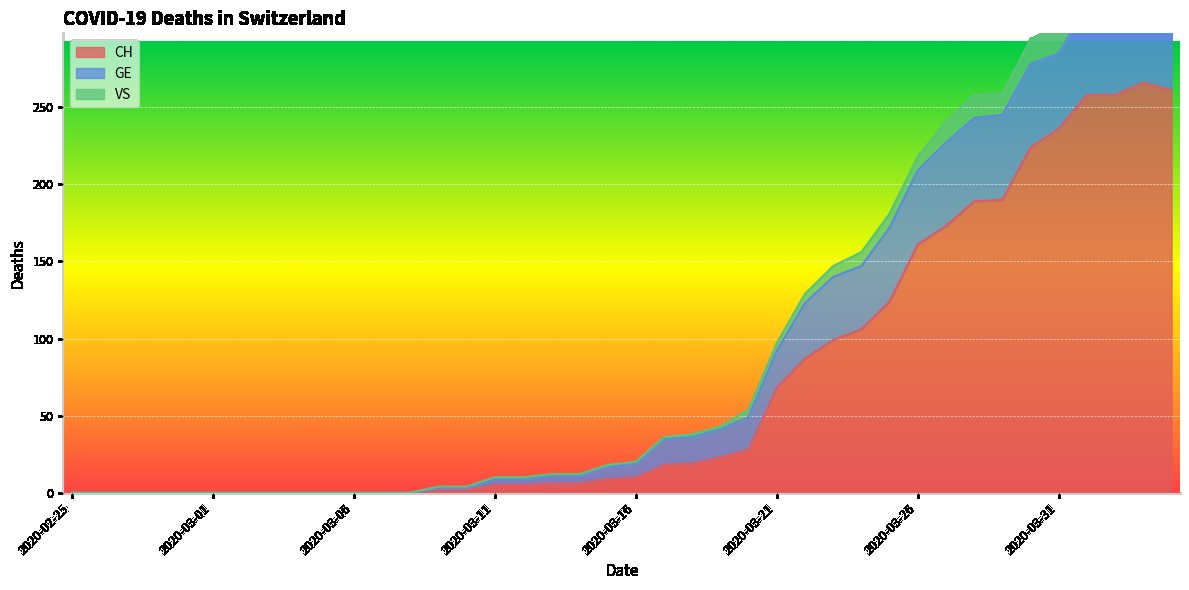

The value of VS at 2020-03-11 is 15. True or false?

False